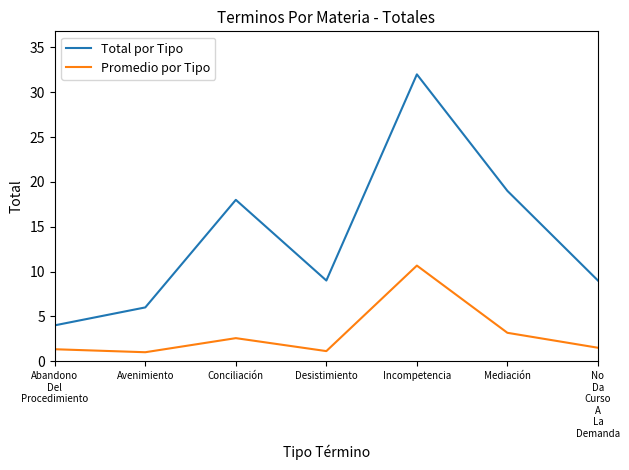

Between Conciliación and Mediación, which series saw the biggest shift?

Total por Tipo